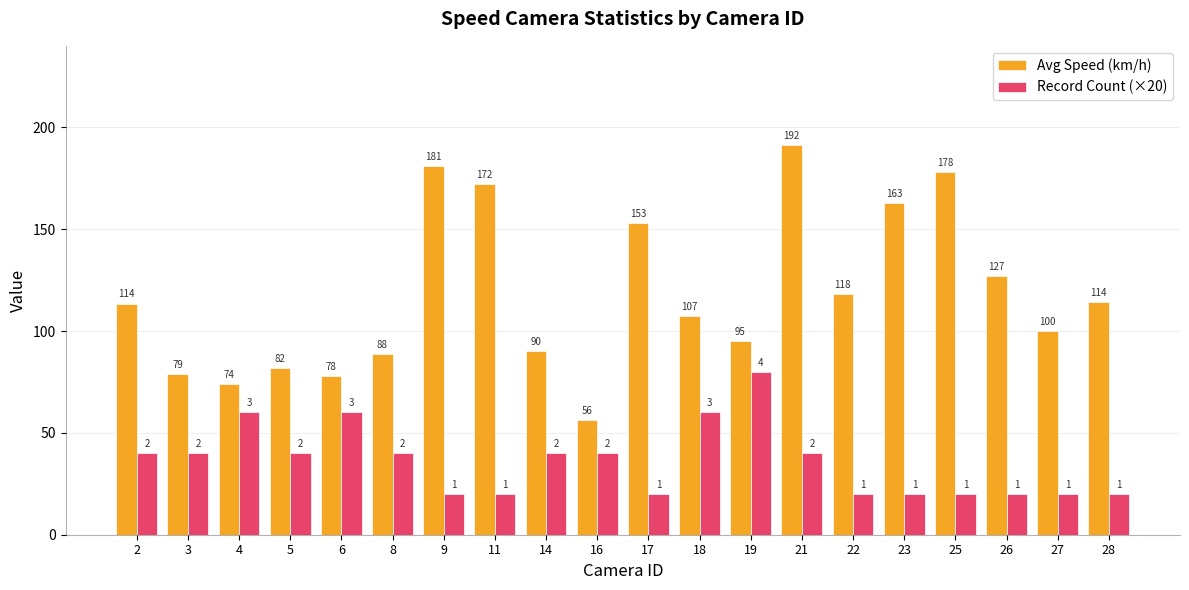

Does the chart contain stacked bars?

No